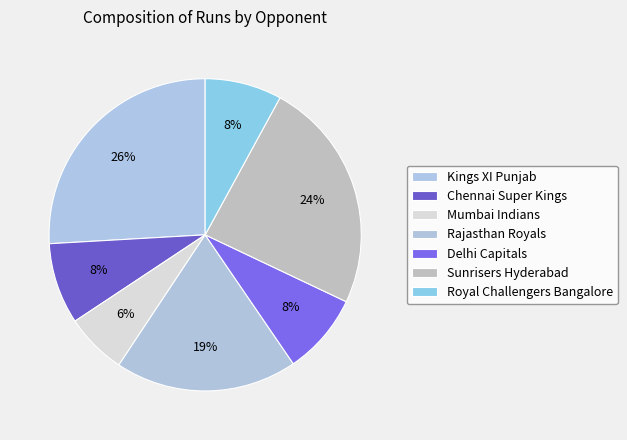

Is there a majority slice in this chart?

No